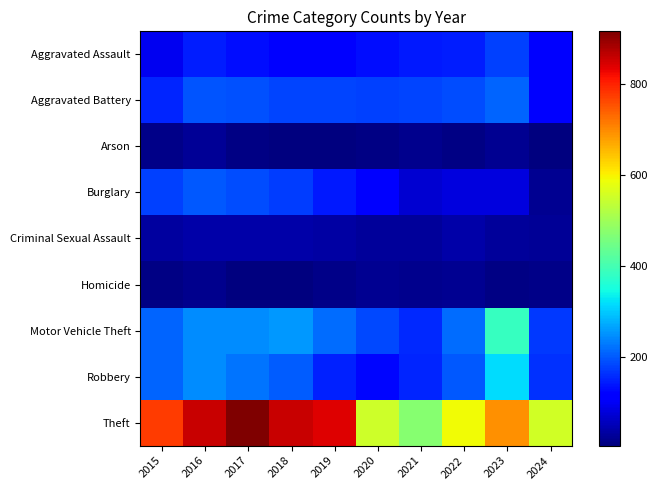

Count the number of data series in this chart.

9